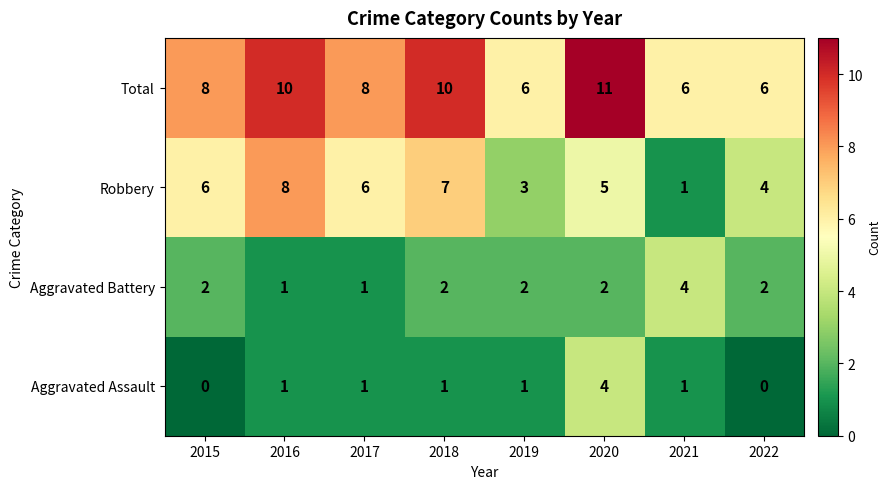

At which category is the sum across all series the highest?

2020